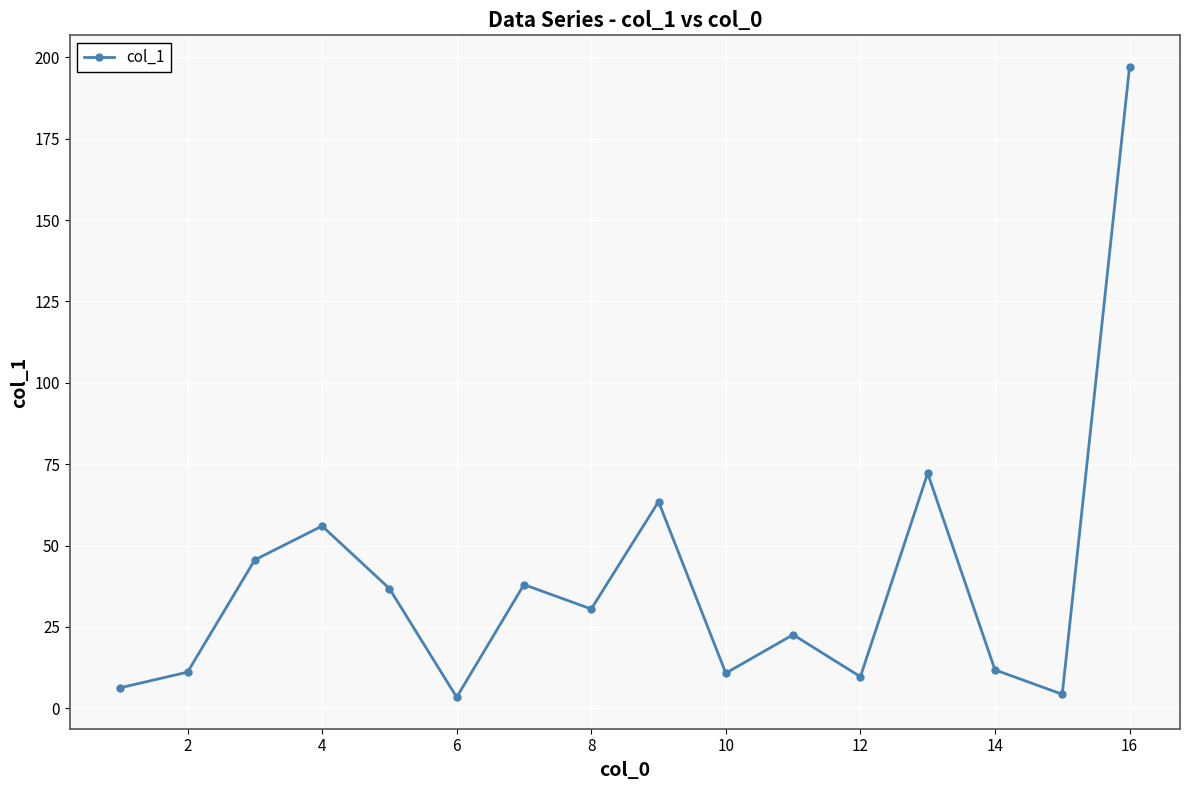

What is the value of the 1st point from the left?

6.3